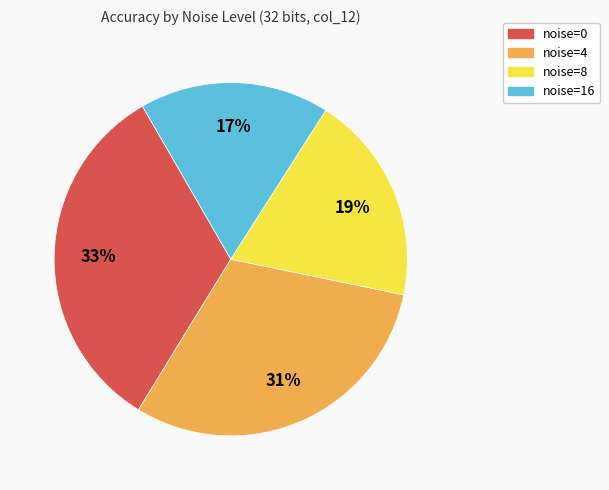

What is the largest slice in the pie chart?

noise=0